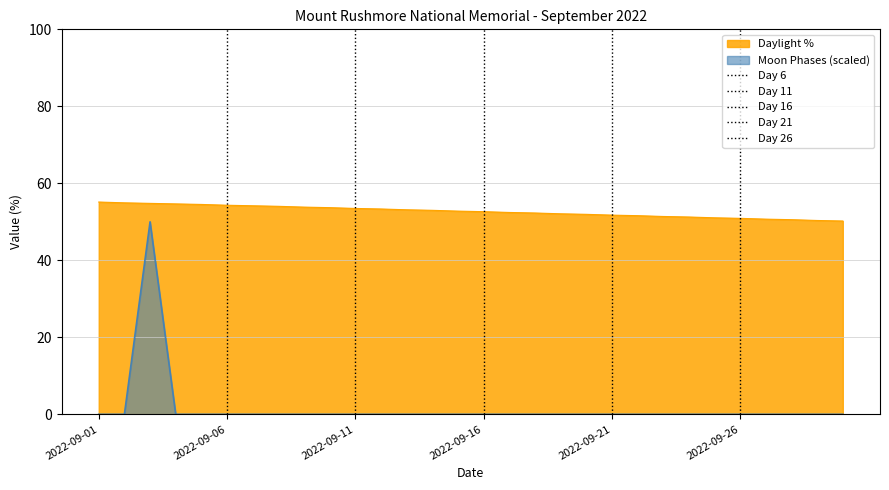

The Moon Phases (scaled) series shows 0.0 at 2022-09-21. True or false?

True